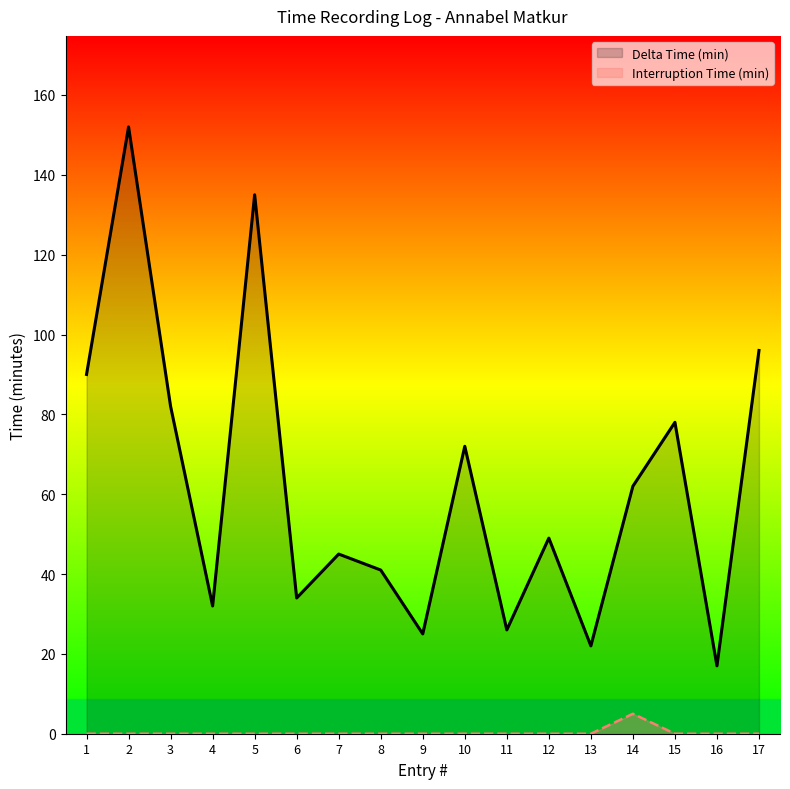

Reading right to left, what are all the values shown in this chart?

Delta Time (min): 17=96	16=17	15=78	14=62	13=22	12=49	11=26	10=72	9=25	8=41	7=45	6=34	5=135	4=32	3=82	2=152	1=90
Interruption Time (min): 17=0	16=0	15=0	14=5	13=0	12=0	11=0	10=0	9=0	8=0	7=0	6=0	5=0	4=0	3=0	2=0	1=0